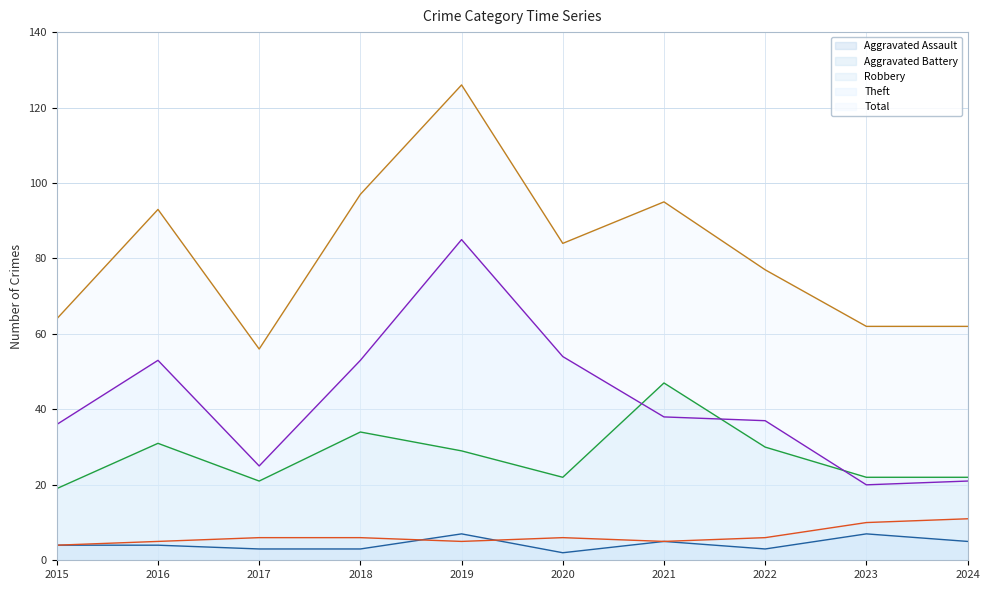

How many distinct data groups are displayed?

5